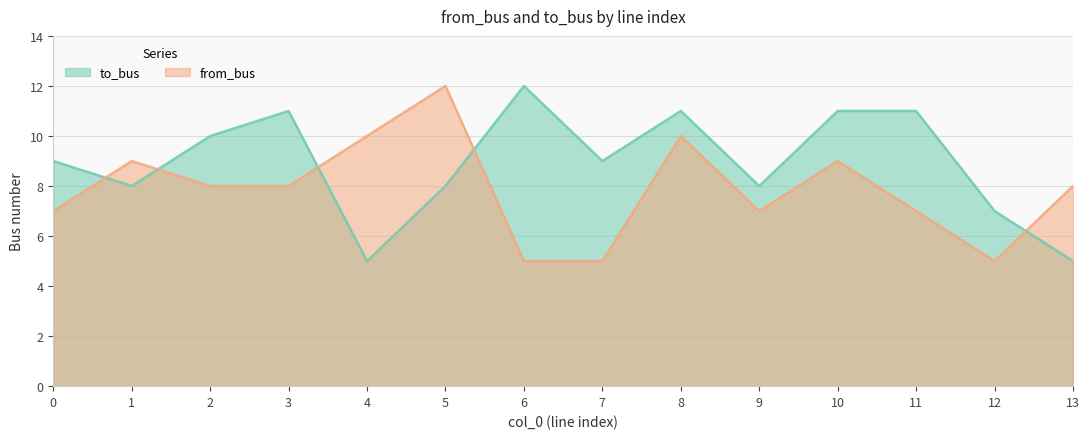

List the series in order of their peak value, lowest first.

to_bus, from_bus